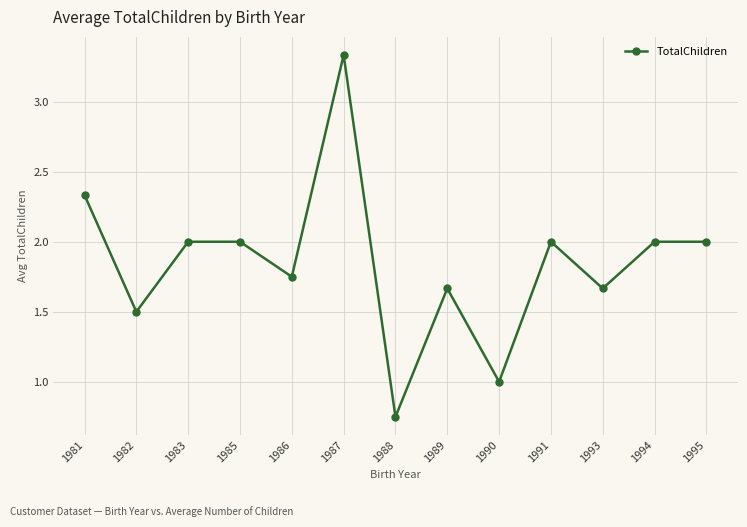

How many lines are shown in the chart?

1